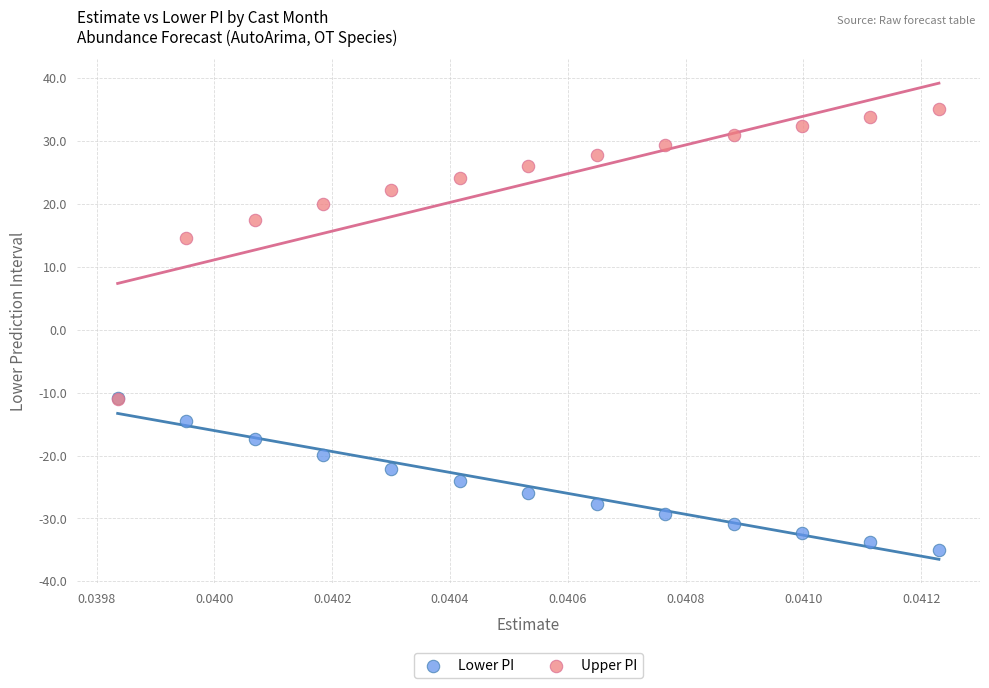

In the Upper PI series, what Y value is closest to 12?

14.6